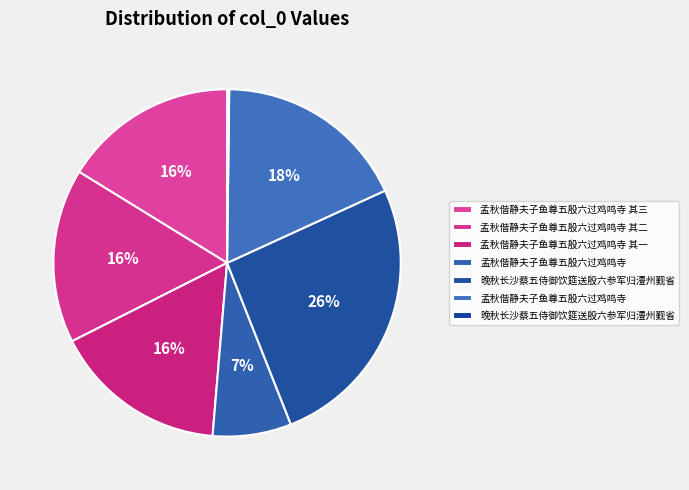

To the nearest percent, what is the average slice percentage?

14%